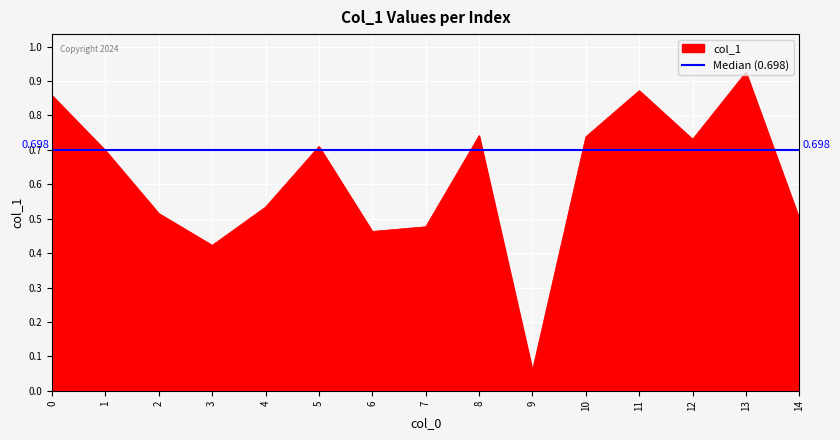

What is the average value?

0.6